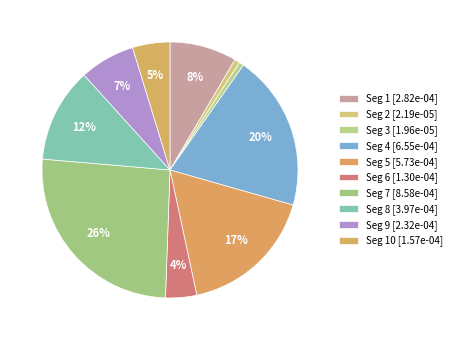

Does any single category account for the majority?

No